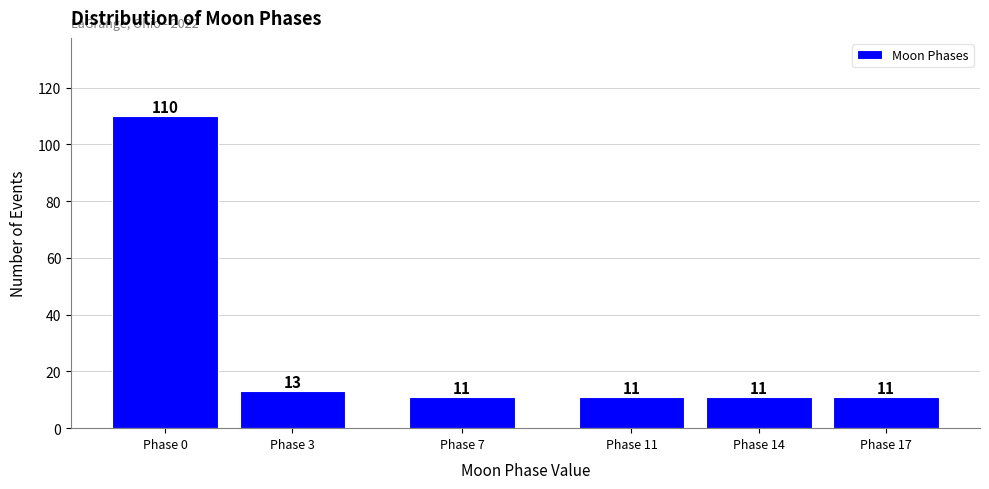

Reading left to right, what are all the values shown in this chart?

Phase 0=110	Phase 3=13	Phase 7=11	Phase 11=11	Phase 14=11	Phase 17=11